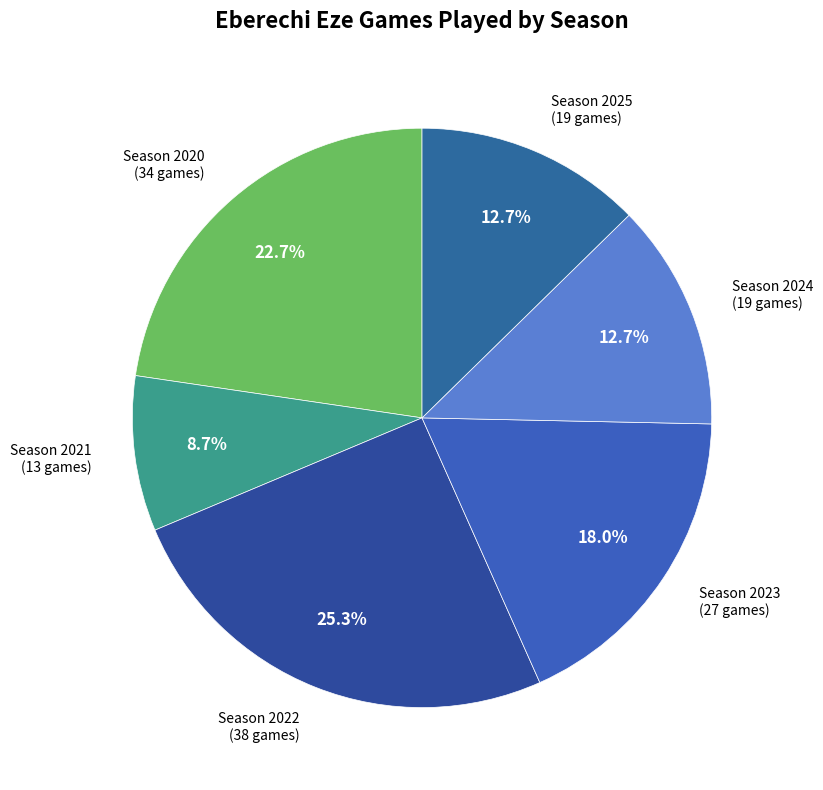

Is there a majority slice in this chart?

No